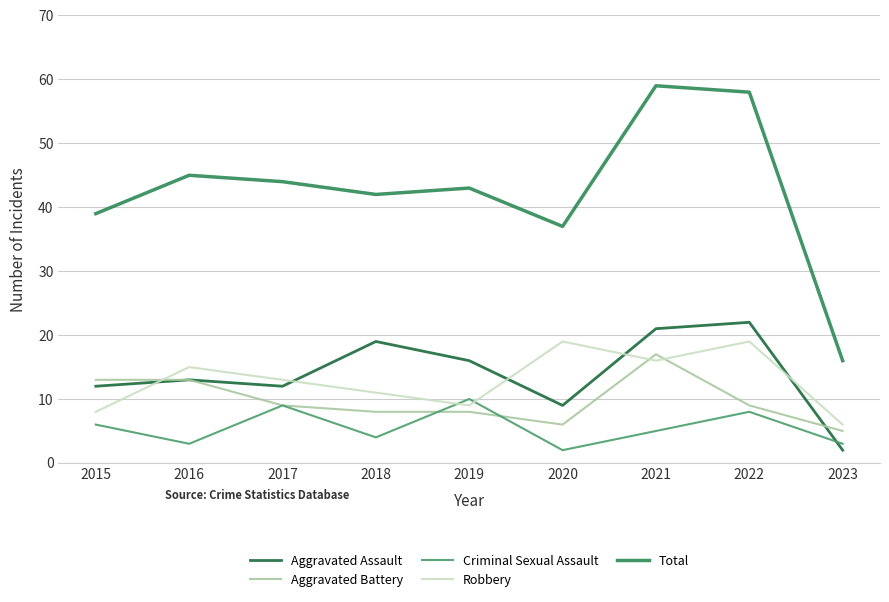

What is the difference between the maximum and minimum values in the Aggravated Assault series?

20